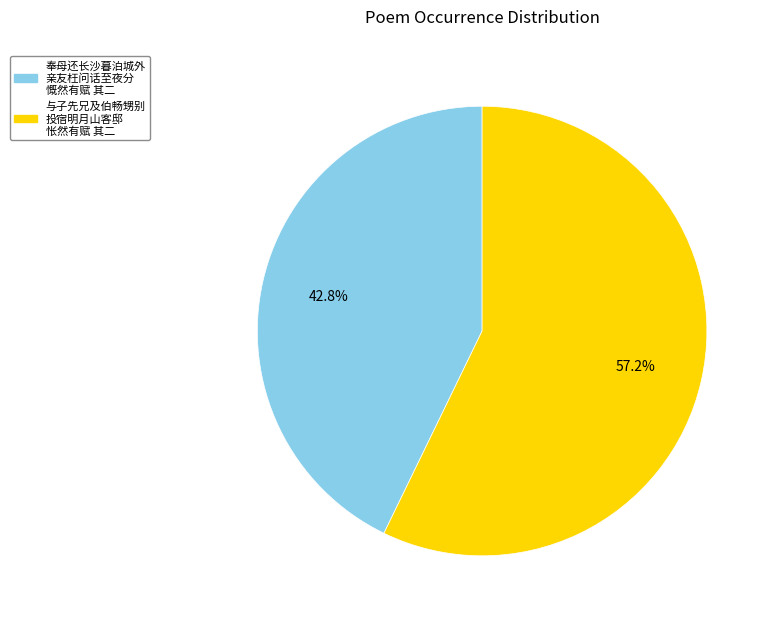

Is there any slice that represents more than half of the pie?

Yes